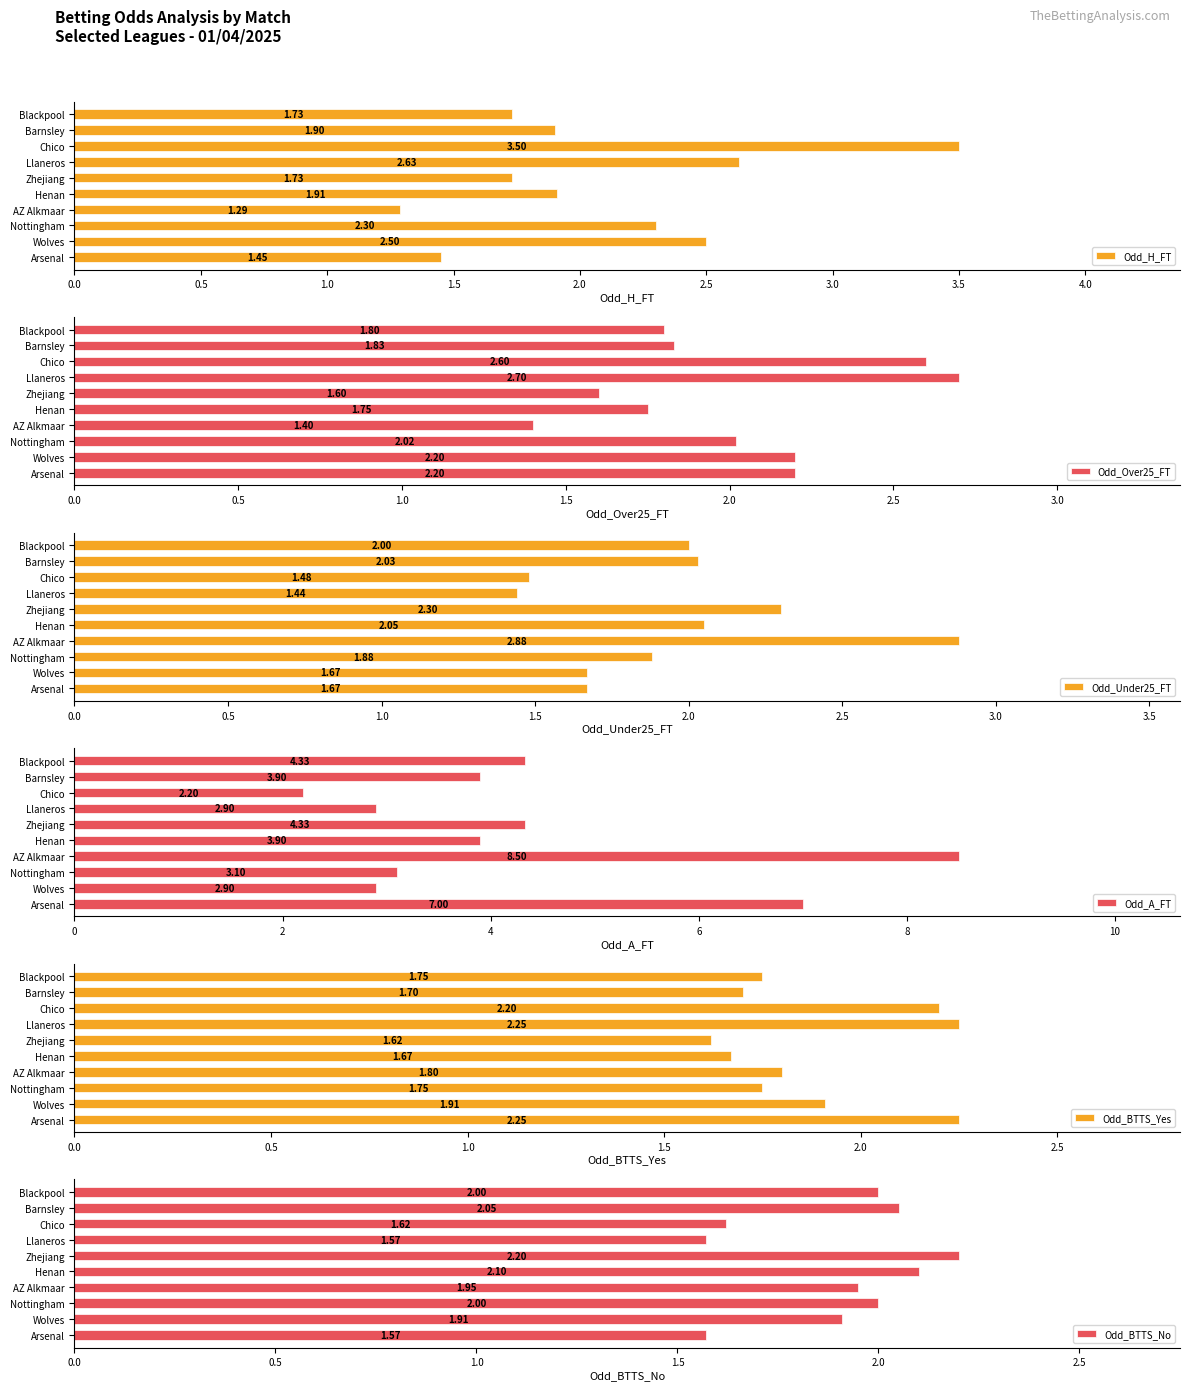

What is the difference between the maximum and minimum values in the Odd_H_FT series?

2.2